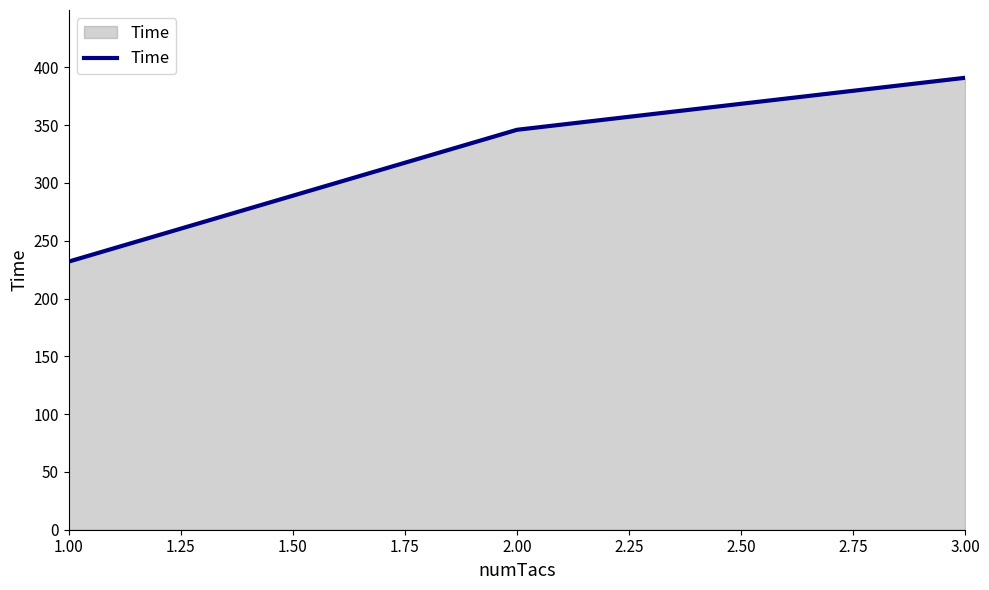

The value at 1.00 is 232. True or false?

True